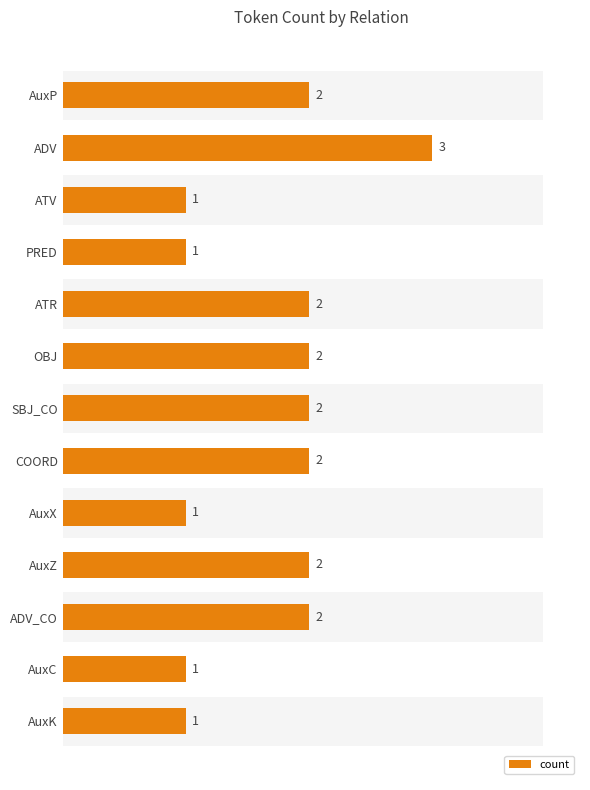

What is the change in value from OBJ to AuxC?

-1